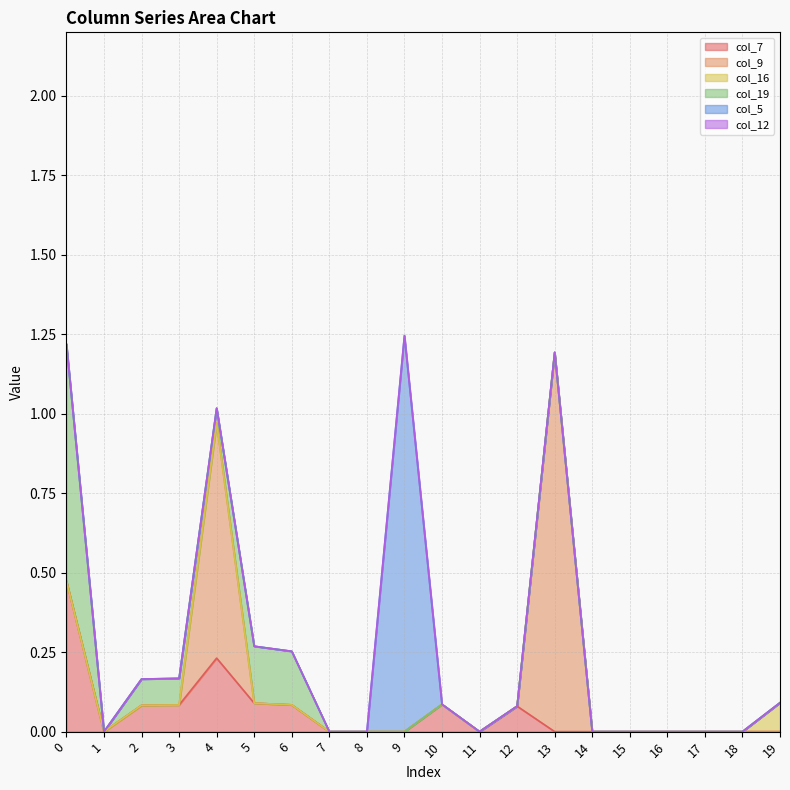

What are all the series names shown in the legend?

col_7, col_9, col_16, col_19, col_5, col_12